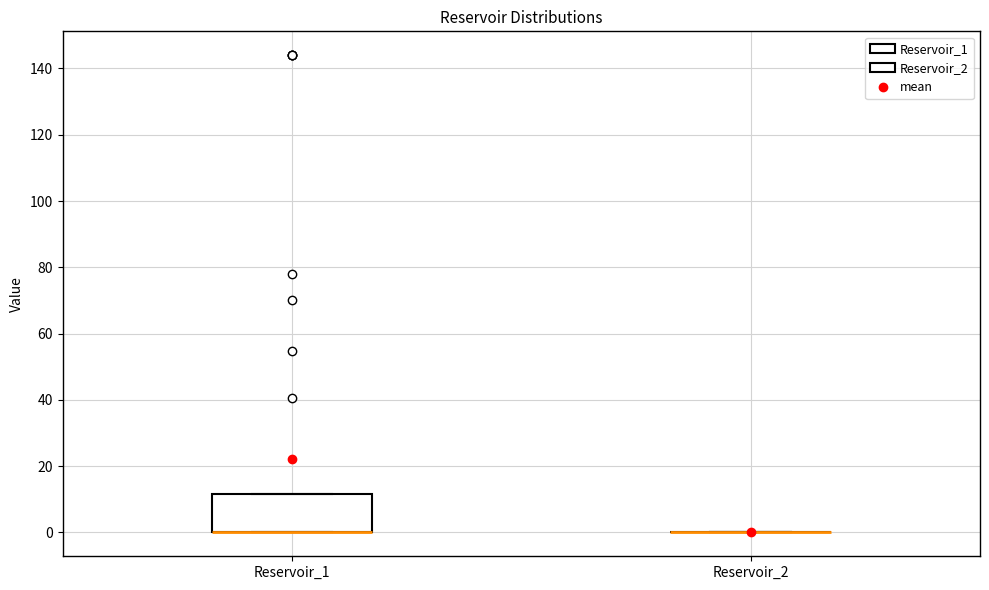

Reading left to right, transcribe this box plot: for each box, give where its median line is, the range the box spans, and where its two whiskers end, as read against the y-axis. The values are not printed on the chart, so give them approximately, as read against the axis.

Reservoir_1: median 0 (drawn on the box's lower edge), box 0 to 12, whiskers 0 to 12
Reservoir_2: box collapsed to a line at 0, whiskers 0 to 0